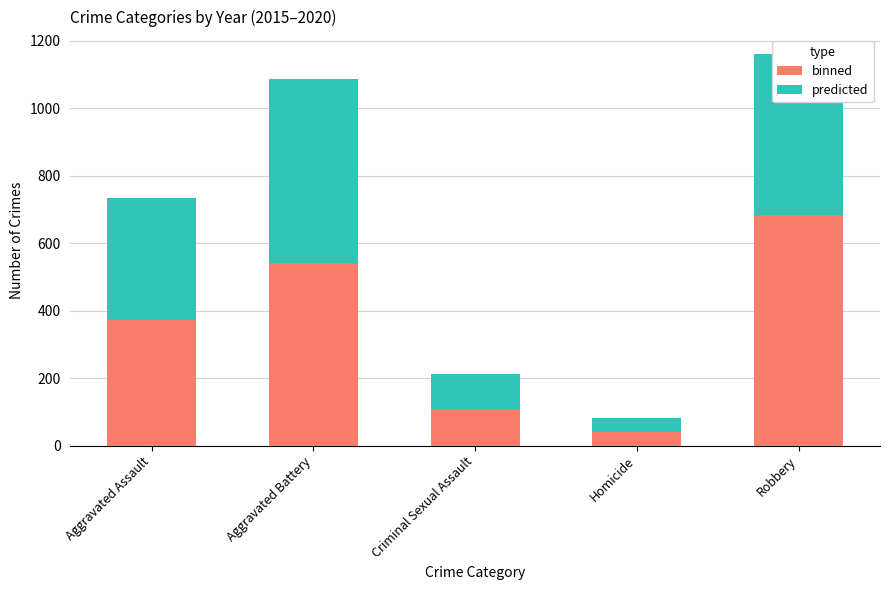

List the labels in order of binned value, largest first.

Robbery, Aggravated Battery, Aggravated Assault, Criminal Sexual Assault, Homicide